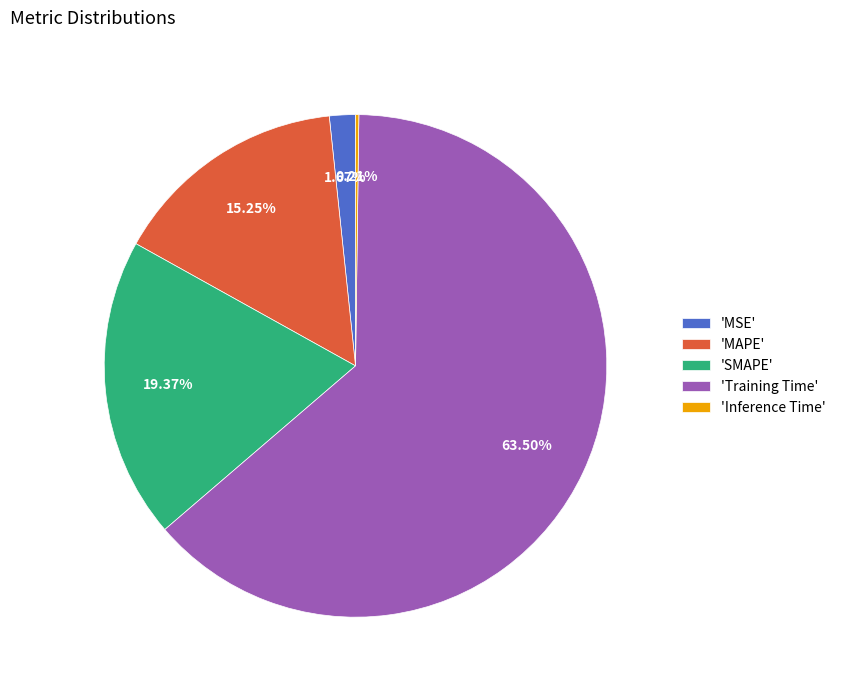

Is there any slice that represents more than half of the pie?

Yes